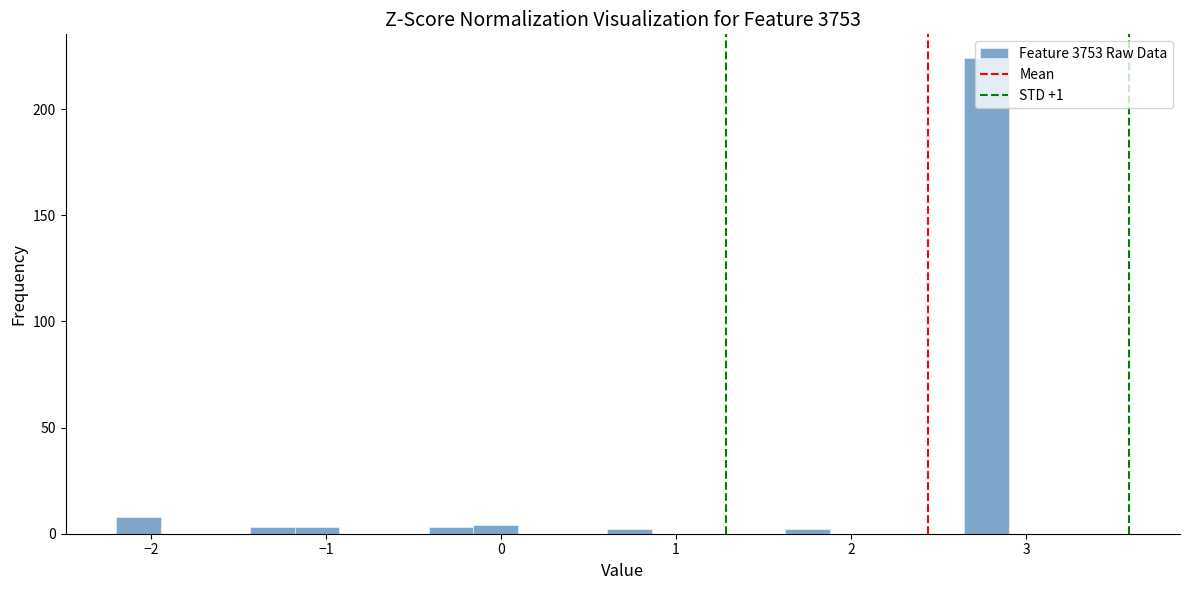

Around what value on the x-axis is the tallest bar? Give the approximate position of its centre, as read against the axis.

2.8